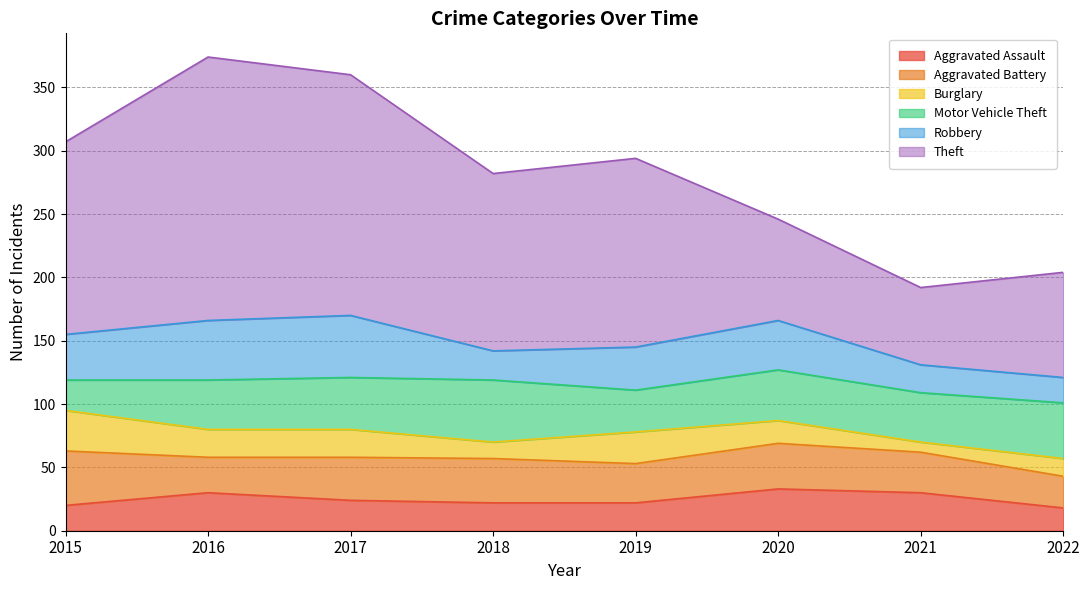

What is the value of the Motor Vehicle Theft point at the 3rd from the left?

41